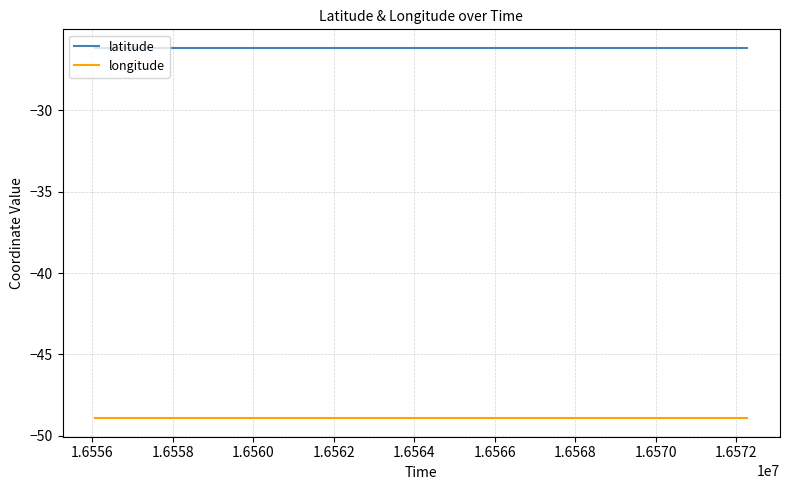

True or false: longitude and latitude intersect in this chart.

False